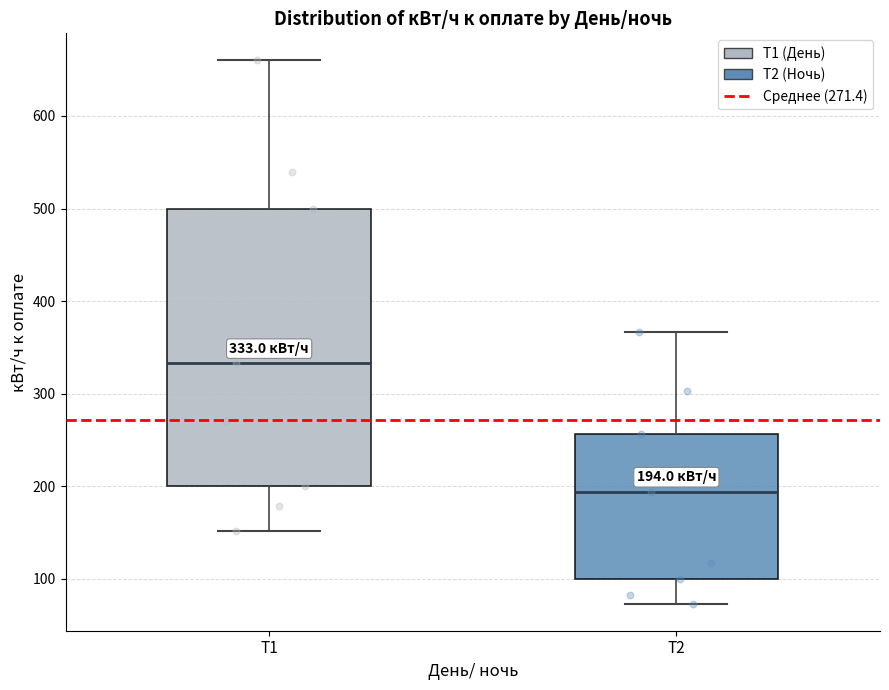

Comparing the boxes themselves (not the whiskers), which one is the tallest?

Т1